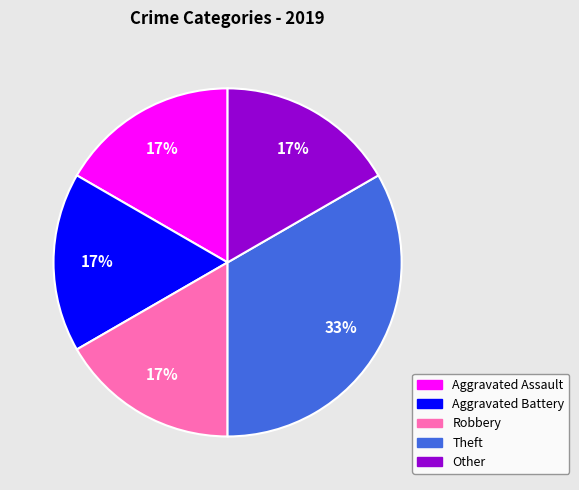

What percentage is the Other slice, to the nearest percent?

17%